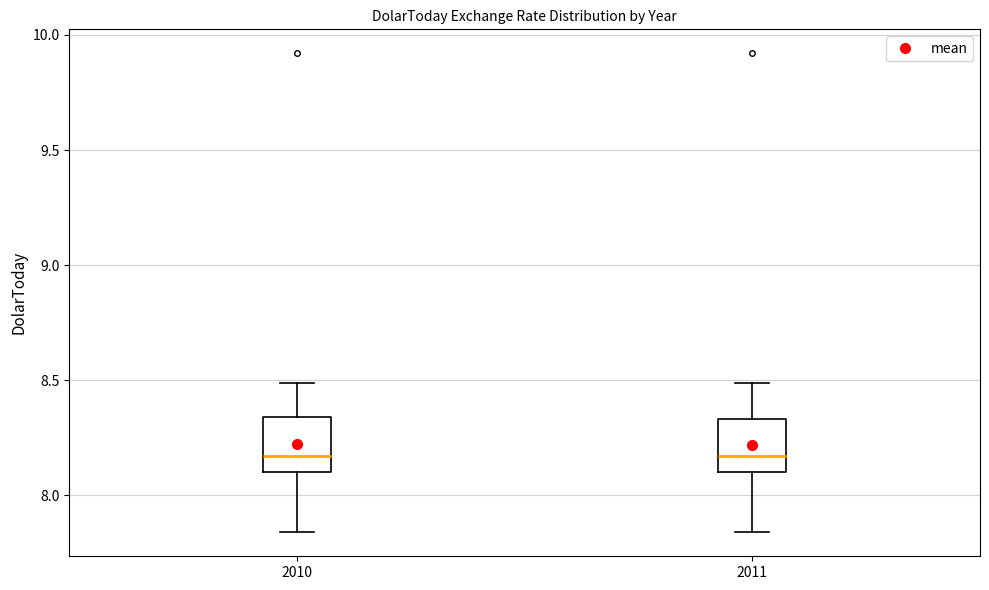

Reading left to right, read every box against the y-axis: the position of its median line, the range the box covers, and the ends of its whiskers. The values are not printed on the chart, so give them approximately, as read against the axis.

2010: median 8.15, box 8.10 to 8.35, whiskers 7.85 to 8.50
2011: median 8.15, box 8.10 to 8.35, whiskers 7.85 to 8.50